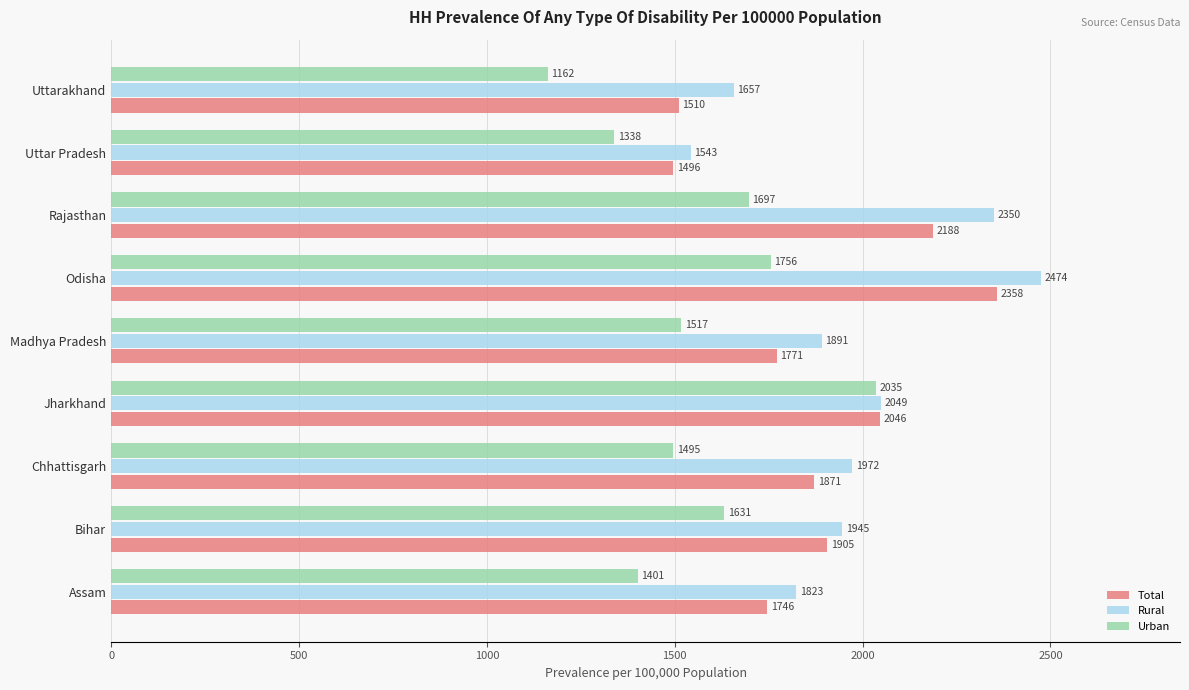

What is the maximum value shown in the chart?

2473.9